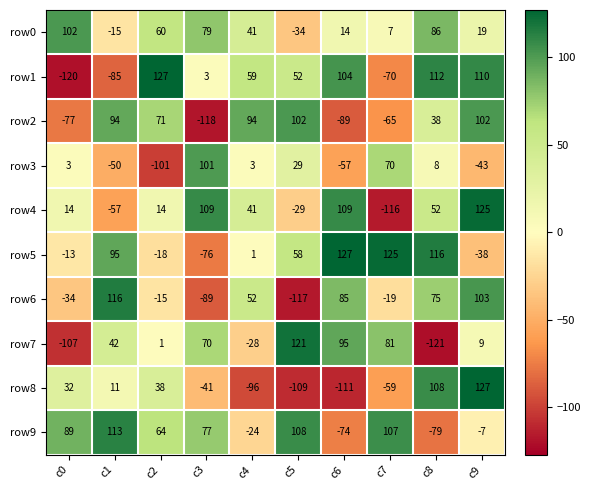

How many distinct data groups are displayed?

10